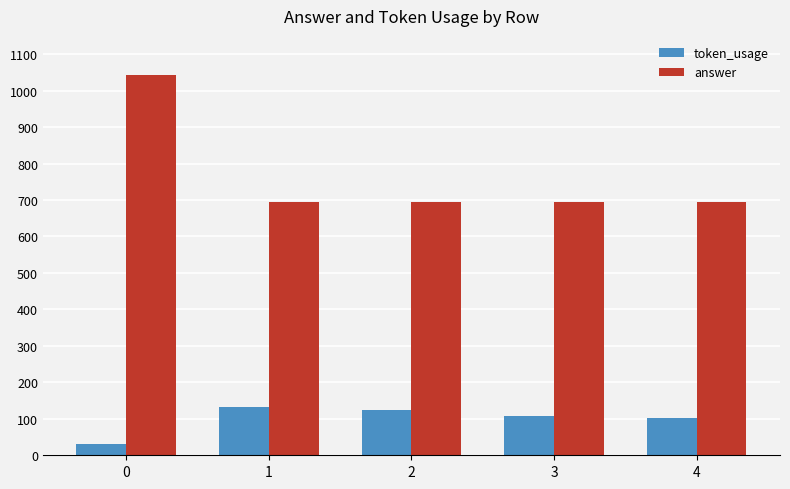

Does the chart contain stacked bars?

No